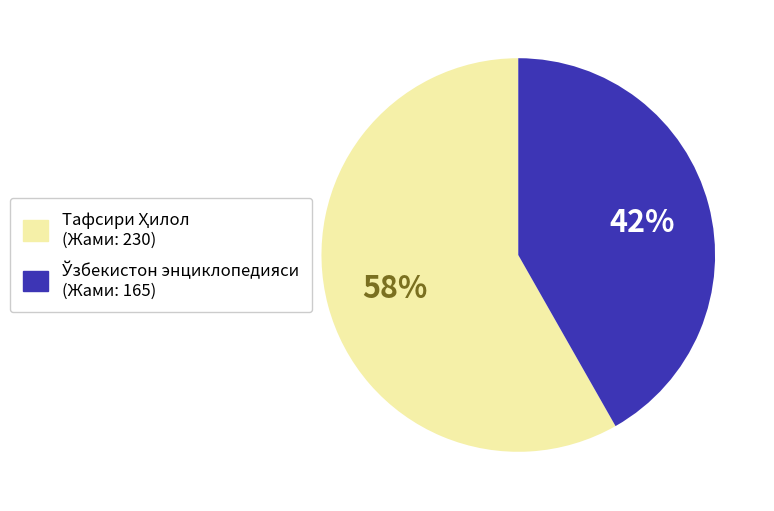

How many slices are in this pie chart?

2